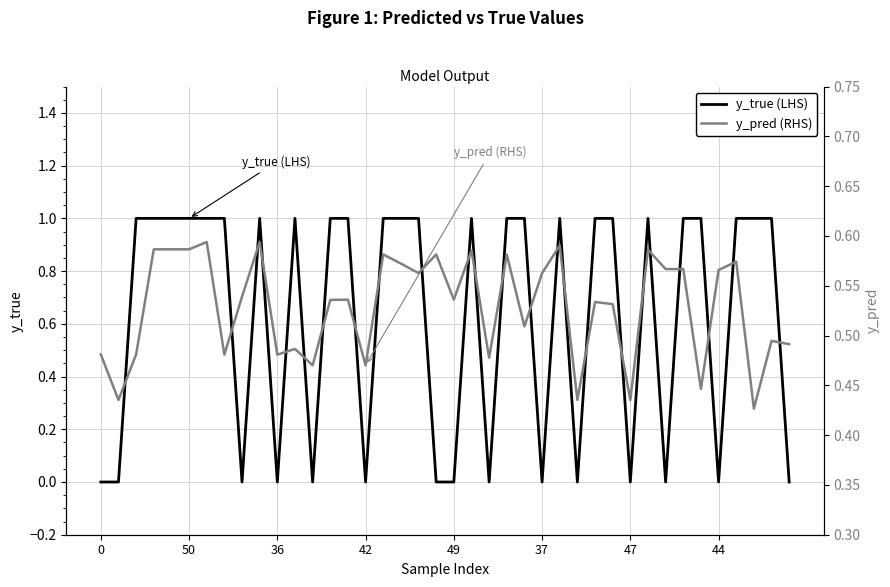

True or false: y_true (LHS) has a value of 0.4 at 33.

False